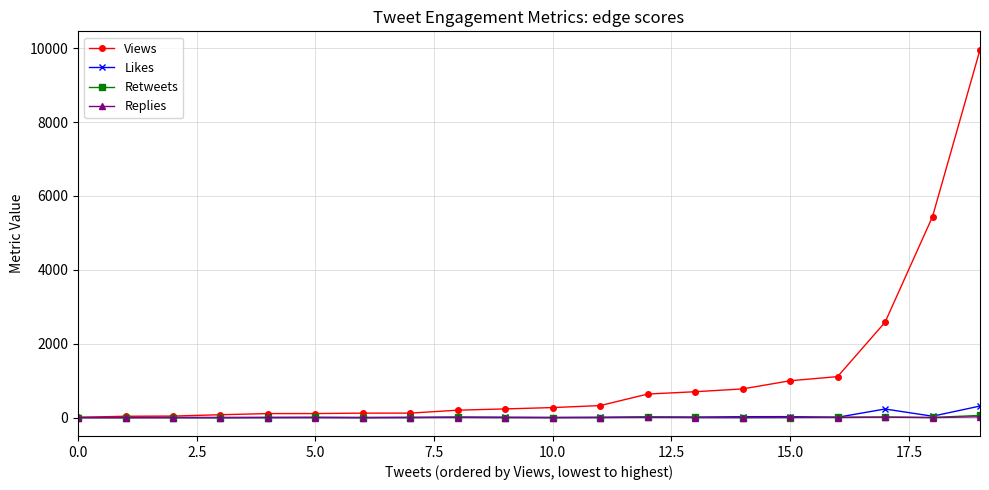

How many distinct data groups are displayed?

4